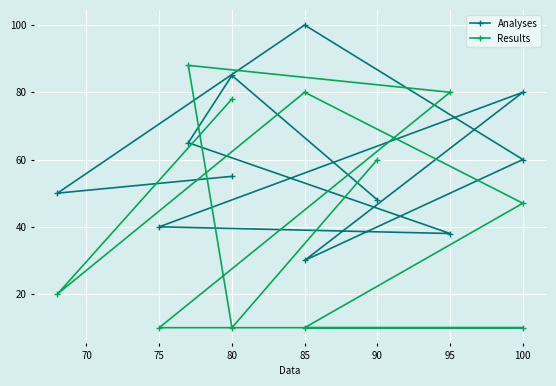

What is the value of the Analyses point at the 7th from the left?

30